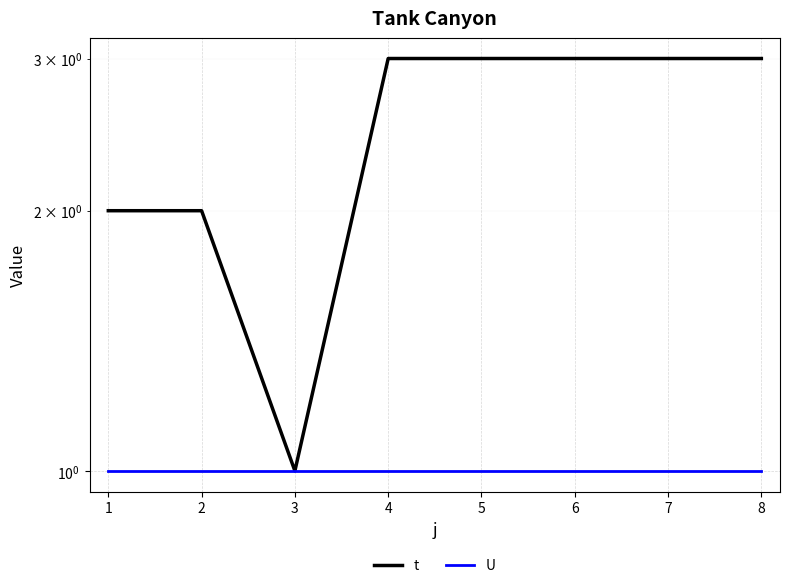

The value of t at 8 is 1. True or false?

False